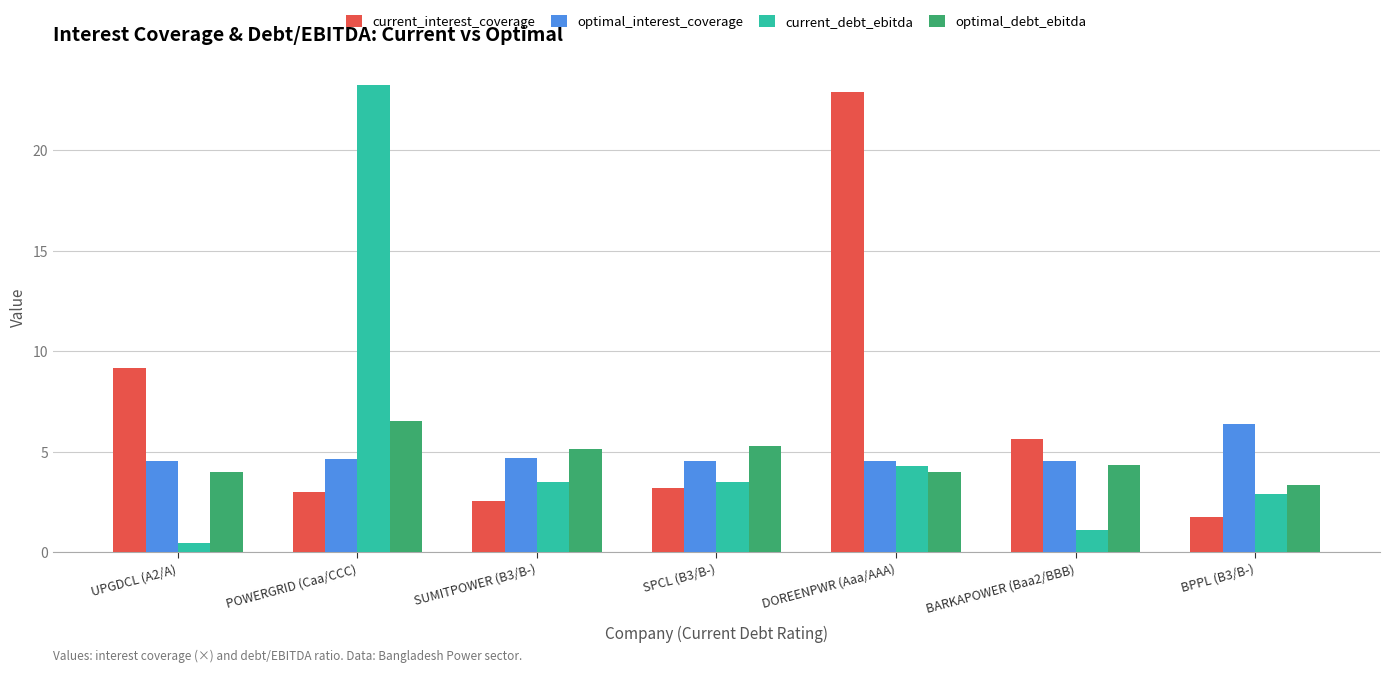

Which series has the widest spread of values?

current_debt_ebitda